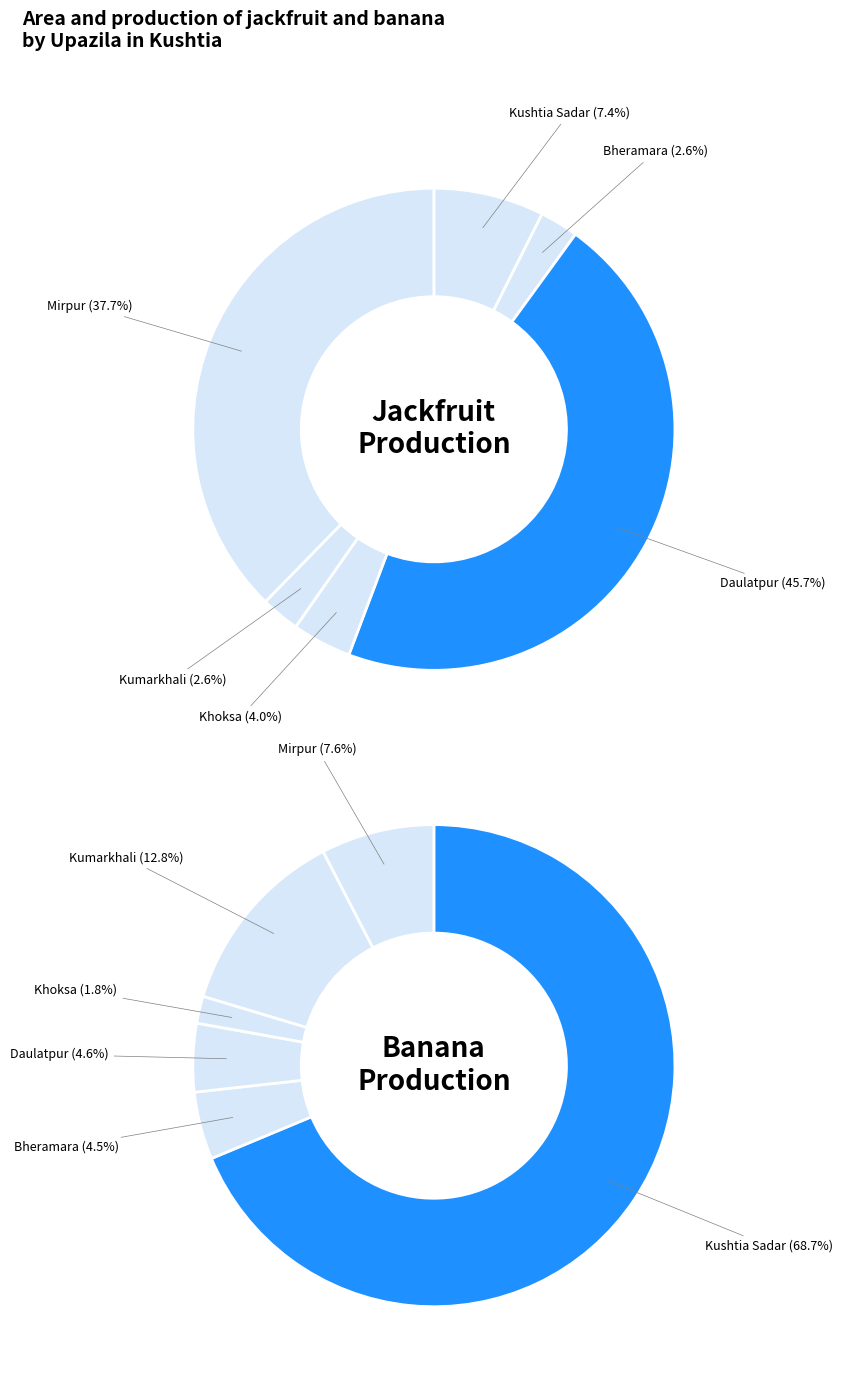

Is Mirpur the majority of the pie?

No